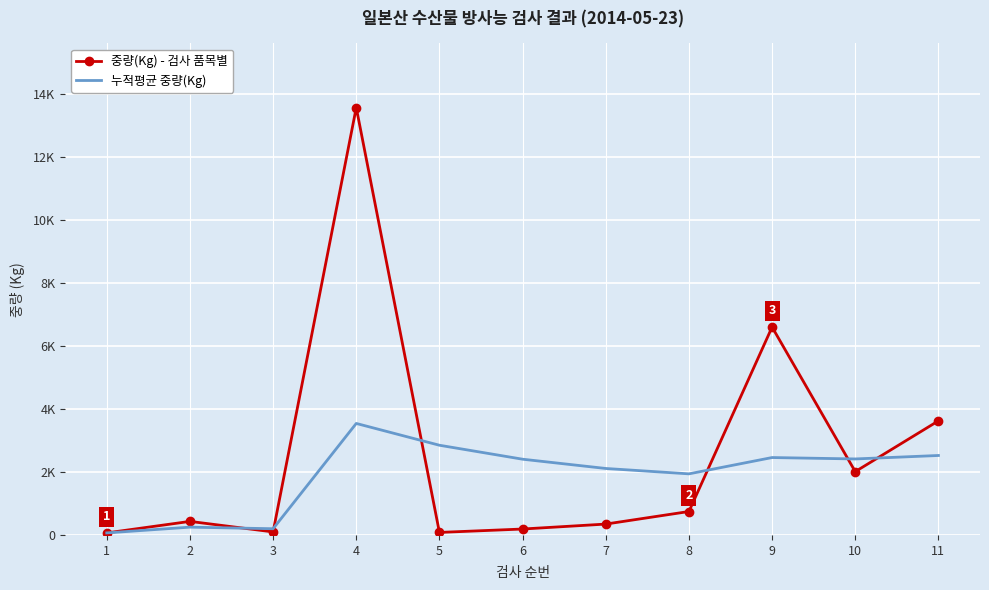

What are all the series names shown in the legend?

중량(Kg) - 검사 품목별, 누적평균 중량(Kg)